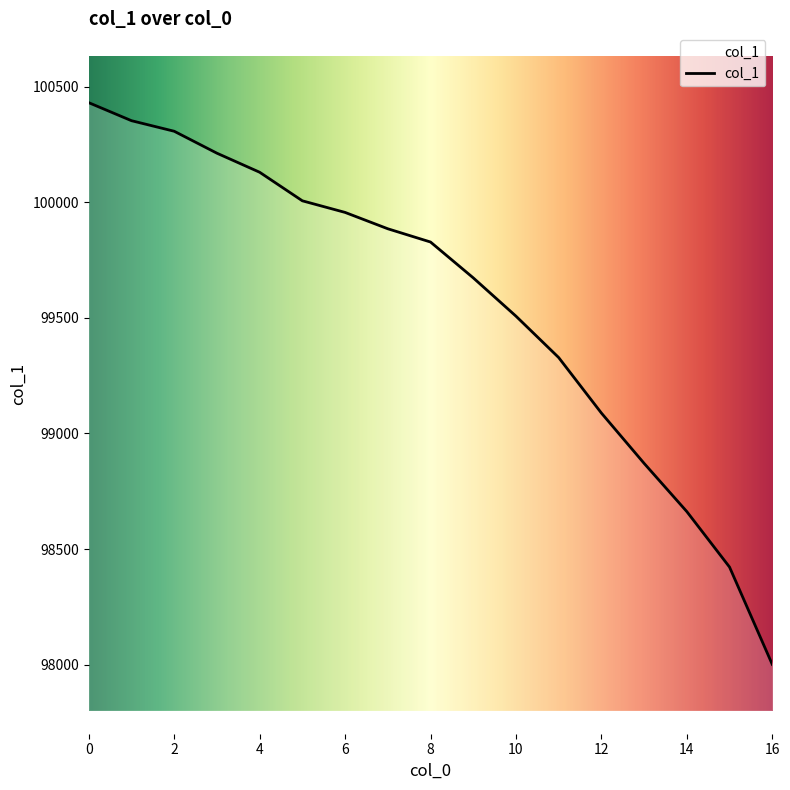

What is the difference between the maximum and minimum values?

2429.7